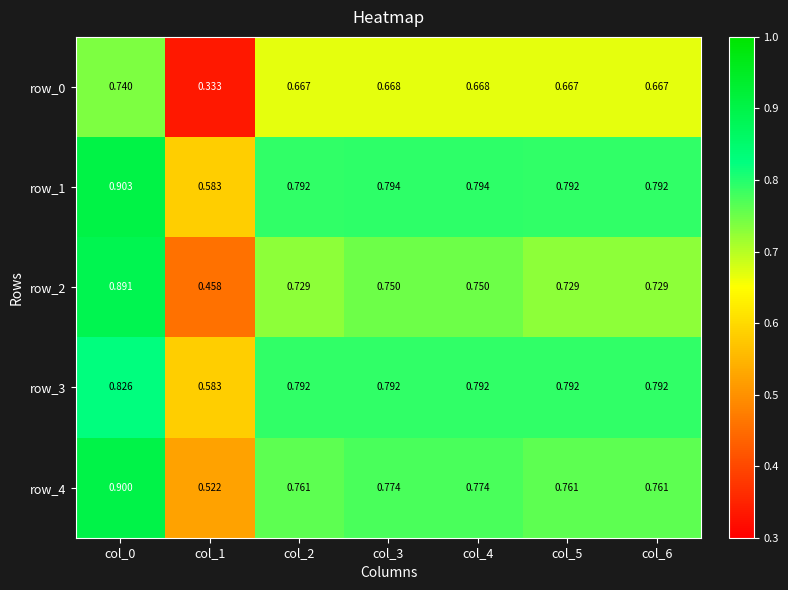

Is the value of row_4 at col_4 greater than the value of row_1 at col_1?

Yes